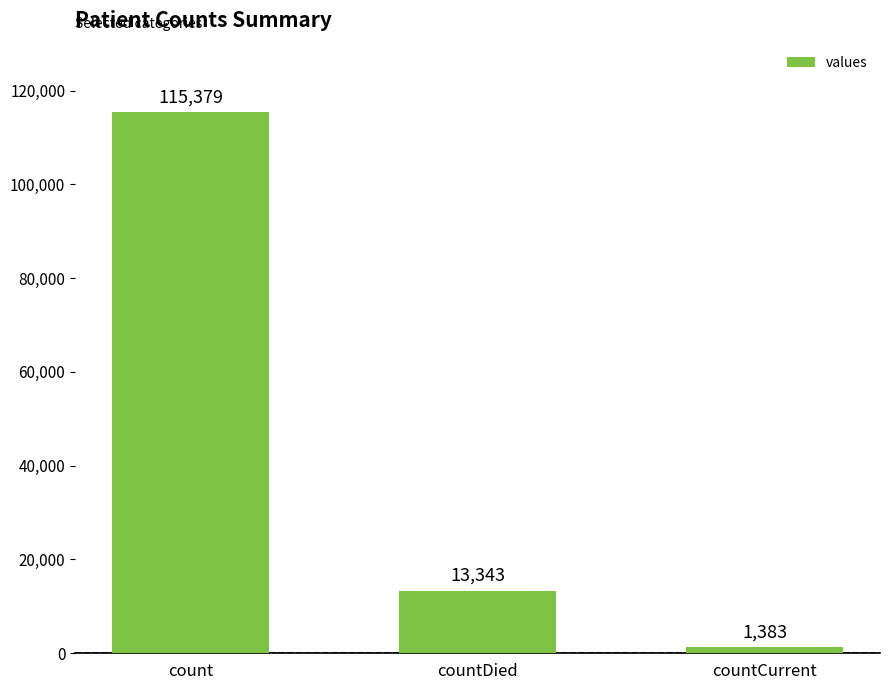

True or false: the data shows 17835 at countDied.

False